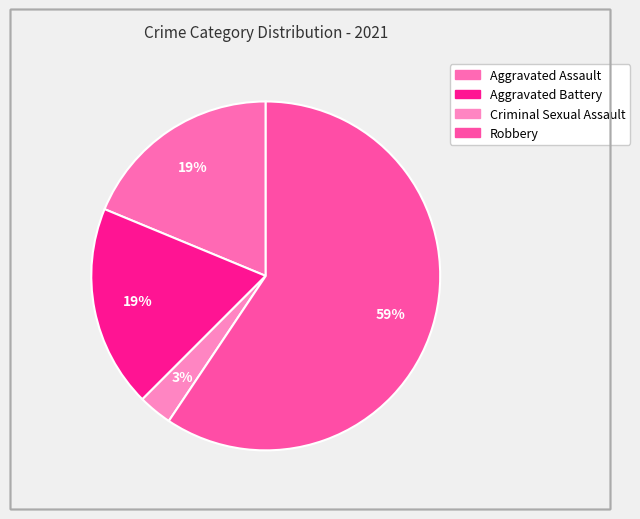

Count the number of slices in the pie.

4